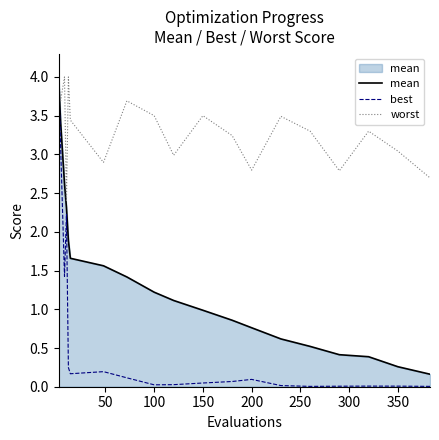

True or false: mean and best intersect in this chart.

False